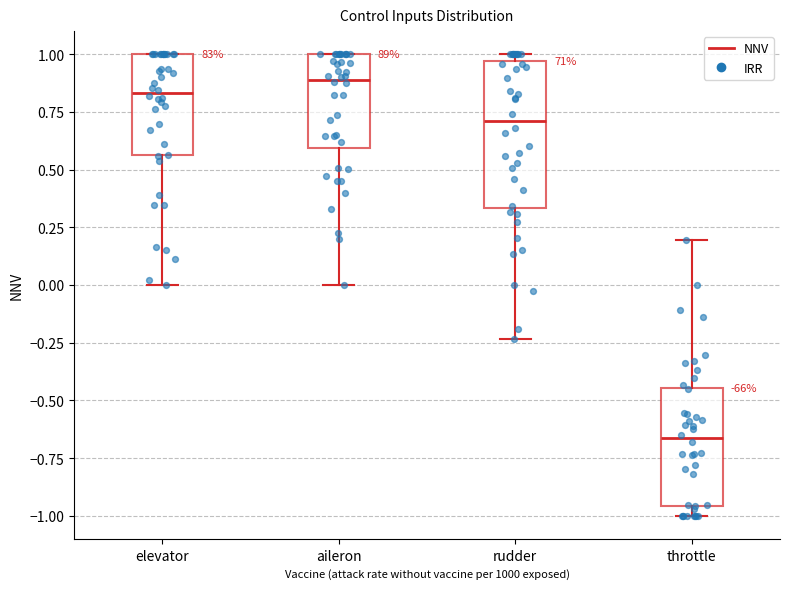

Which box is the tallest, from its lower edge to its upper edge?

rudder